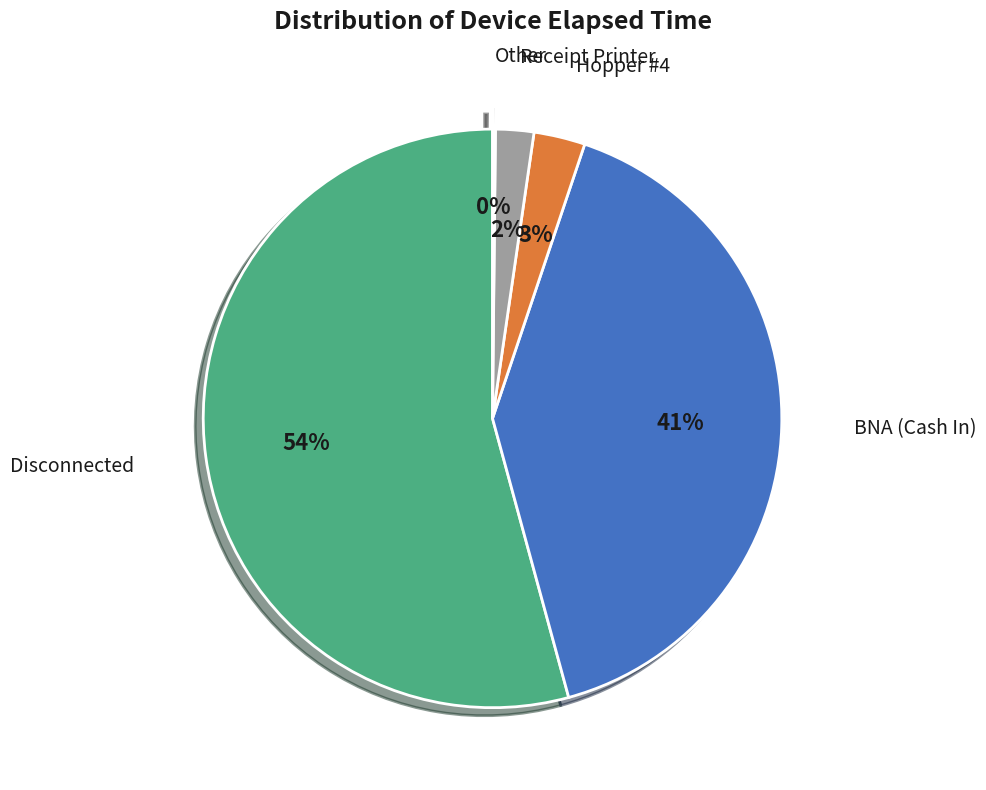

What is the largest slice in the pie chart?

Disconnected